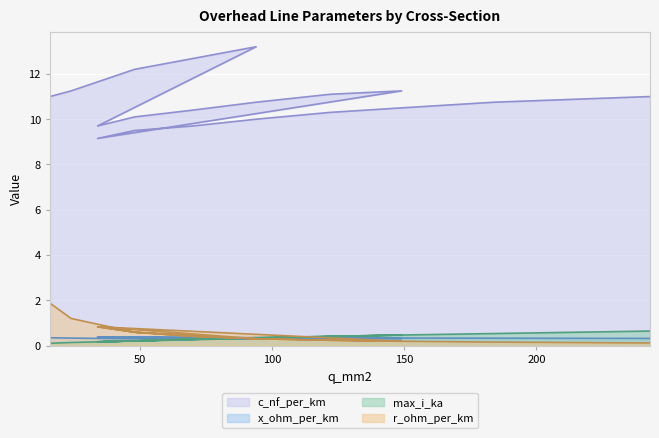

Rank the series by their maximum value, from highest to lowest.

c_nf_per_km, r_ohm_per_km, max_i_ka, x_ohm_per_km